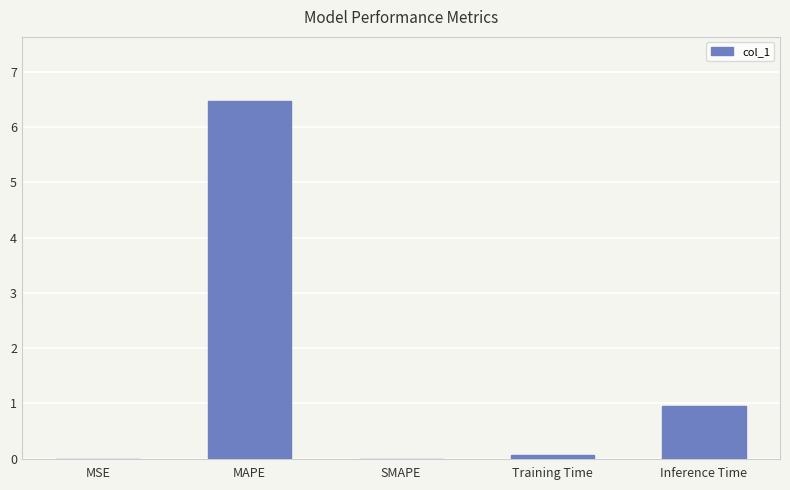

What is the sum of all values?

7.5